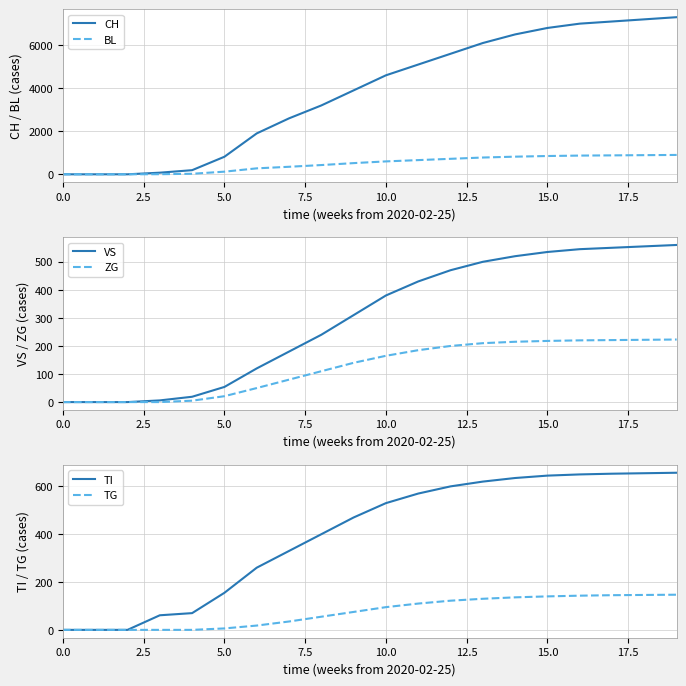

Which series has the largest total across all categories?

CH